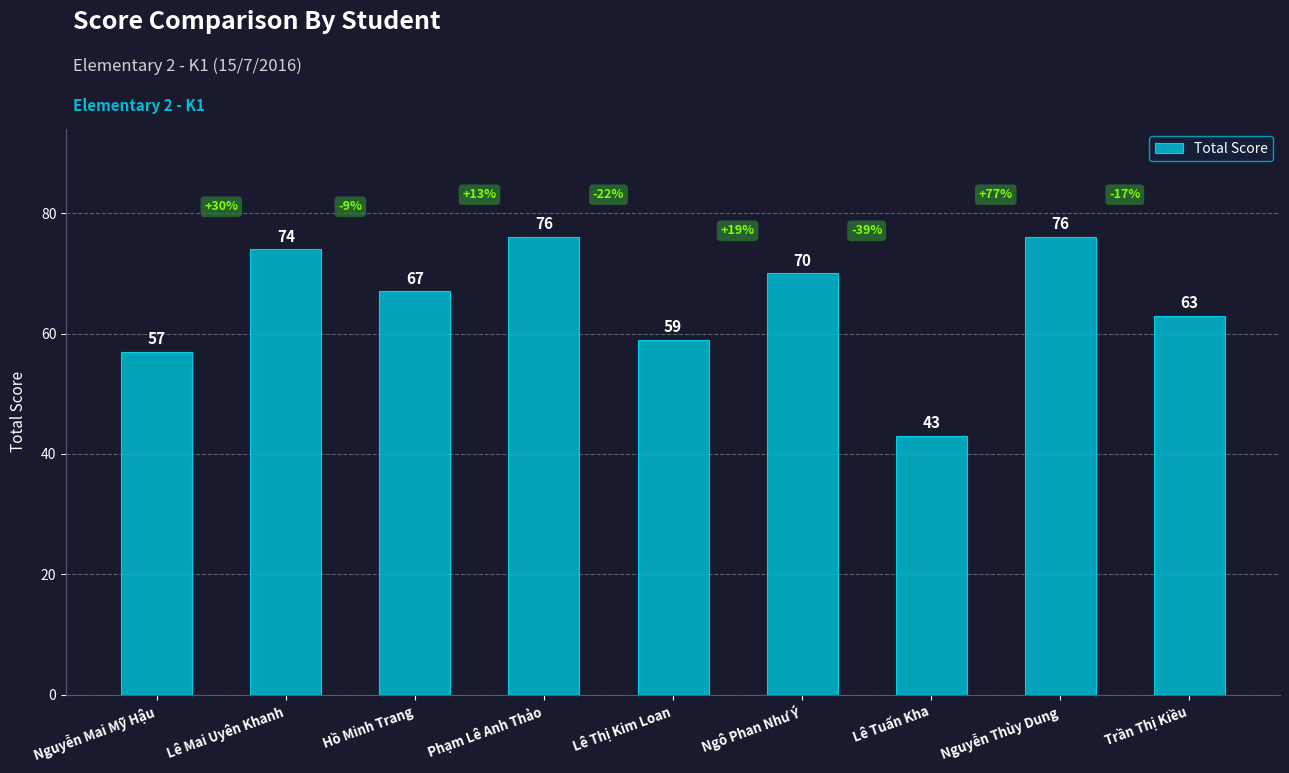

What is the change in value from Hồ Minh Trang to Lê Thị Kim Loan?

-8